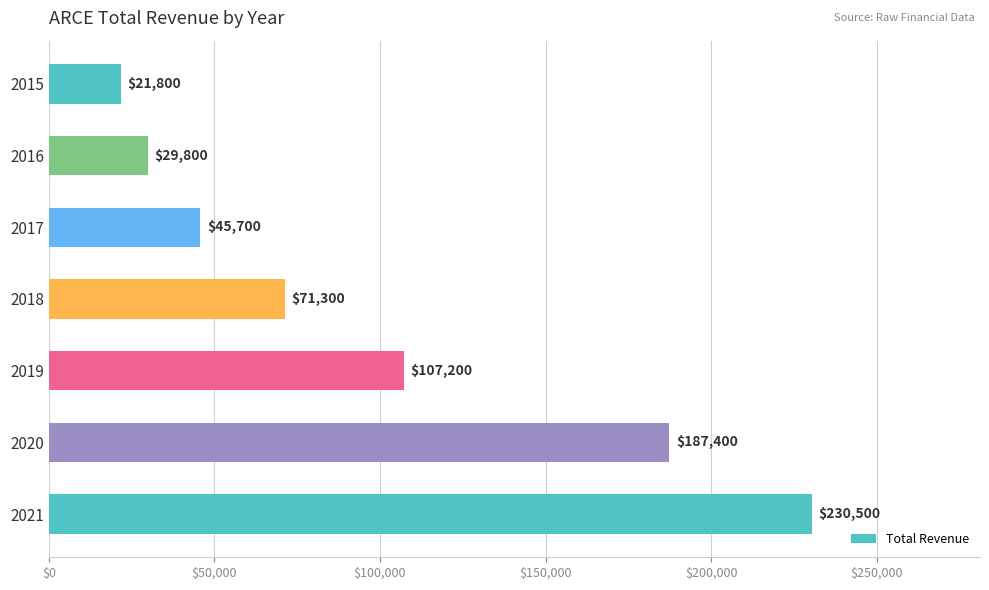

What is the difference between the maximum and minimum values?

208700